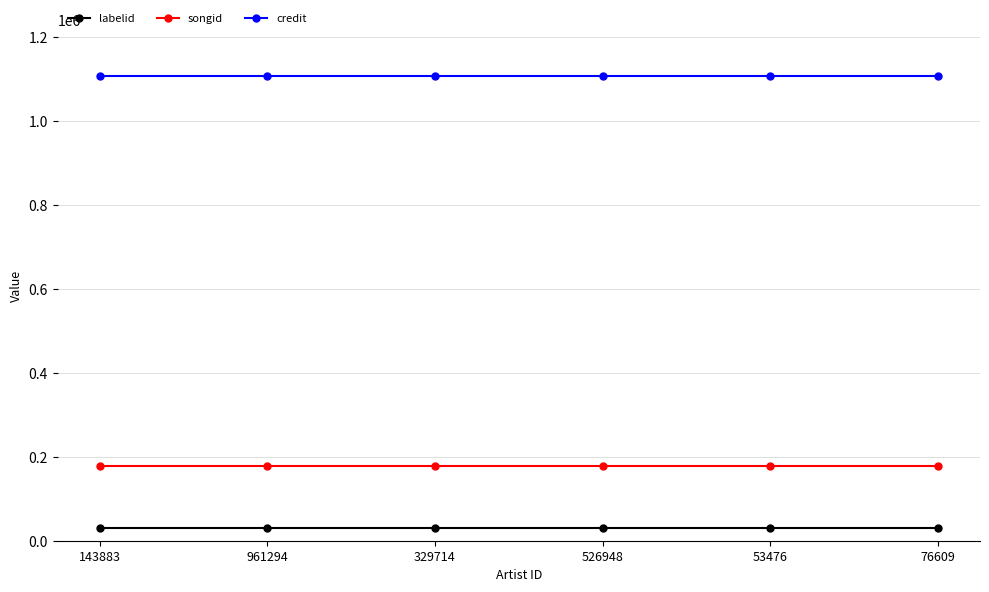

Which series has the largest total across all categories?

credit